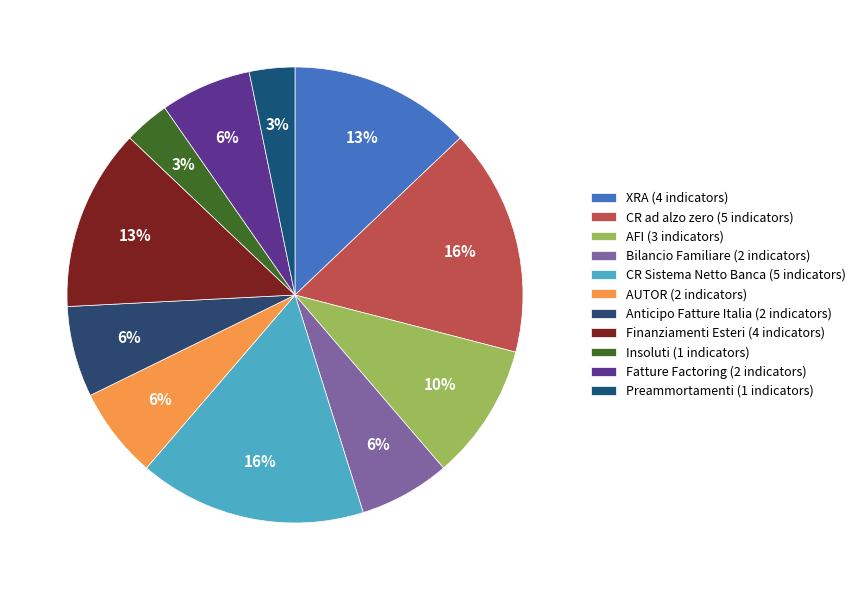

Is it true that Finanziamenti Esteri is 20% of the pie?

False